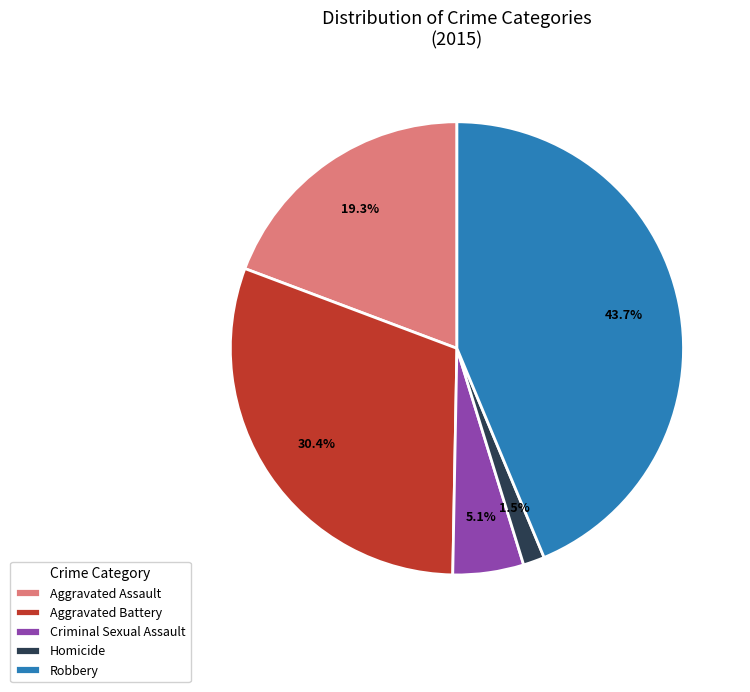

To the nearest percent, what is the difference between the largest and smallest slice percentages?

42%